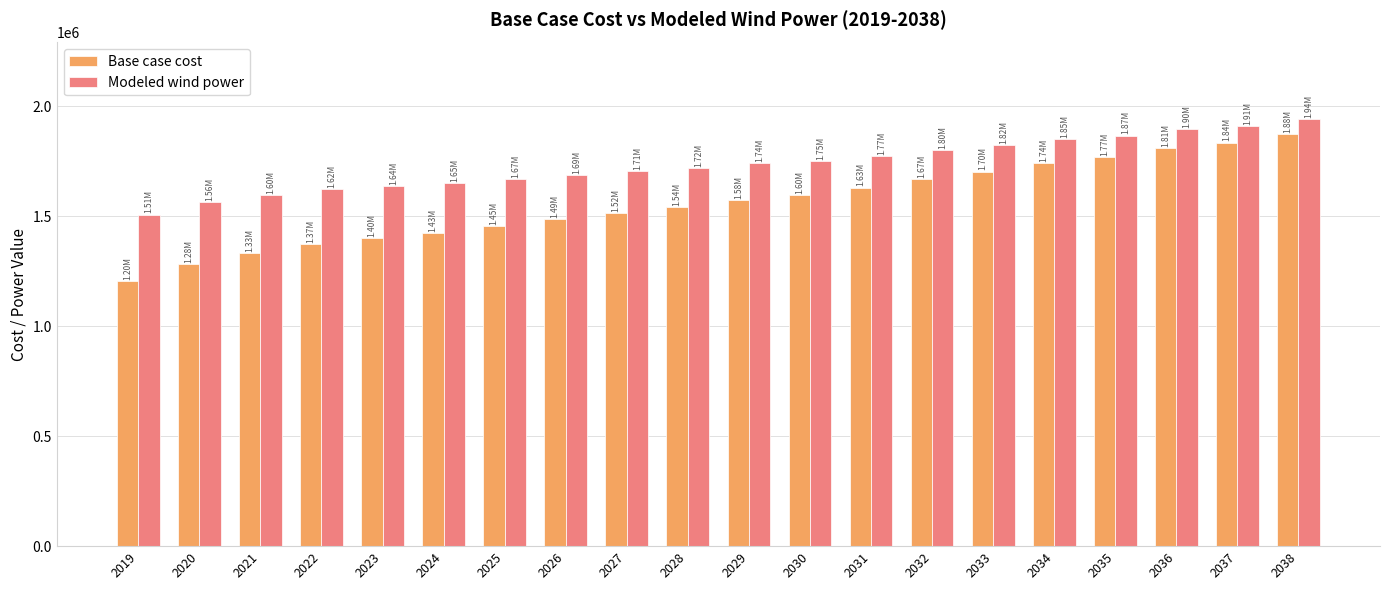

Which label corresponds to the smallest value in the chart?

2019